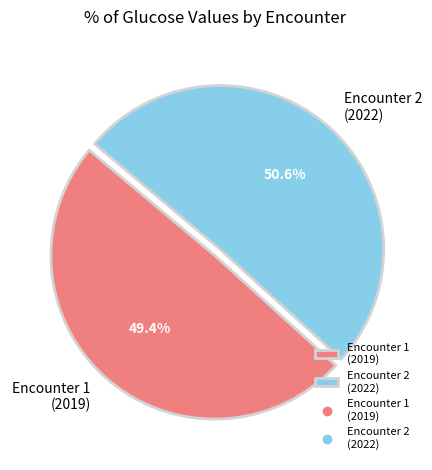

Rank the categories by value from lowest to highest.

Encounter 1 (2019), Encounter 2 (2022)